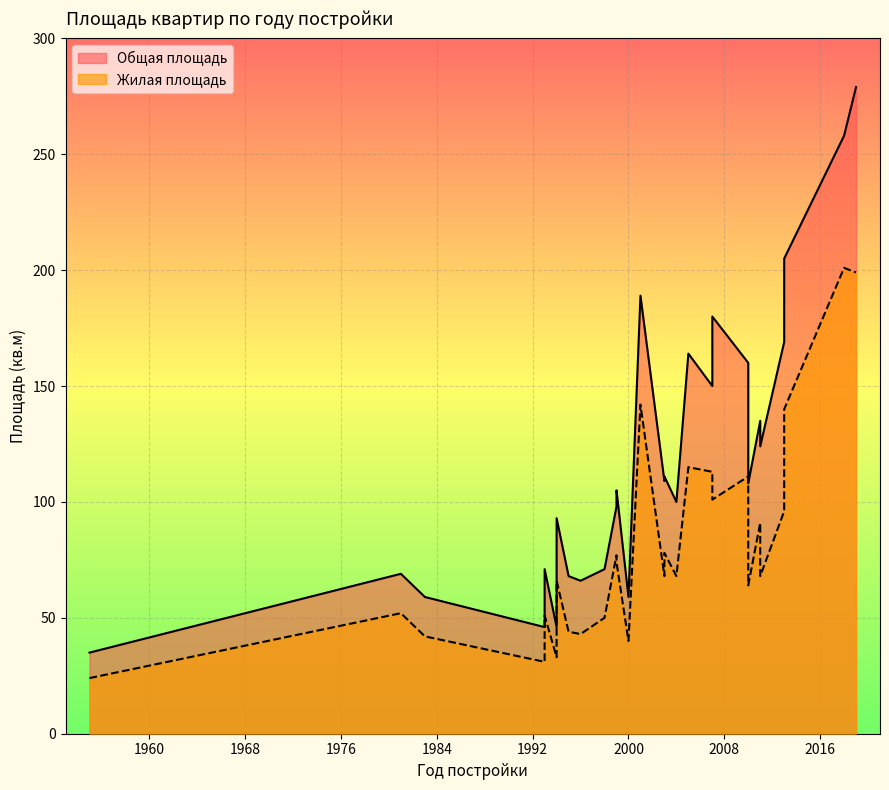

True or false: Жилая площадь has a value of 100 at 1994.

False